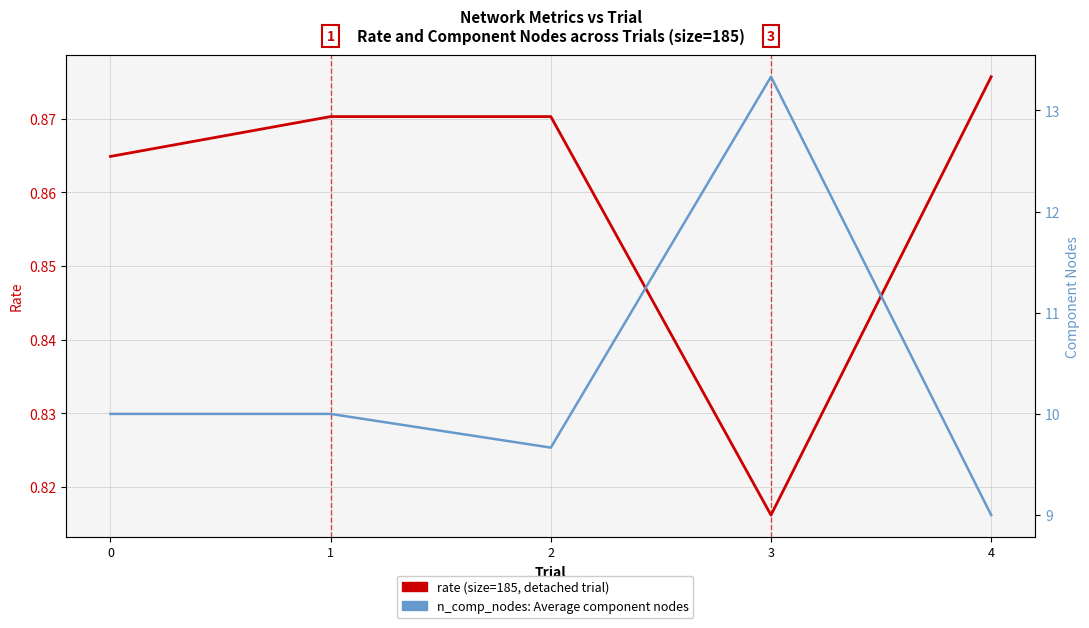

Is it true that n_comp_nodes (size=185) equals 13.3 at 3?

True